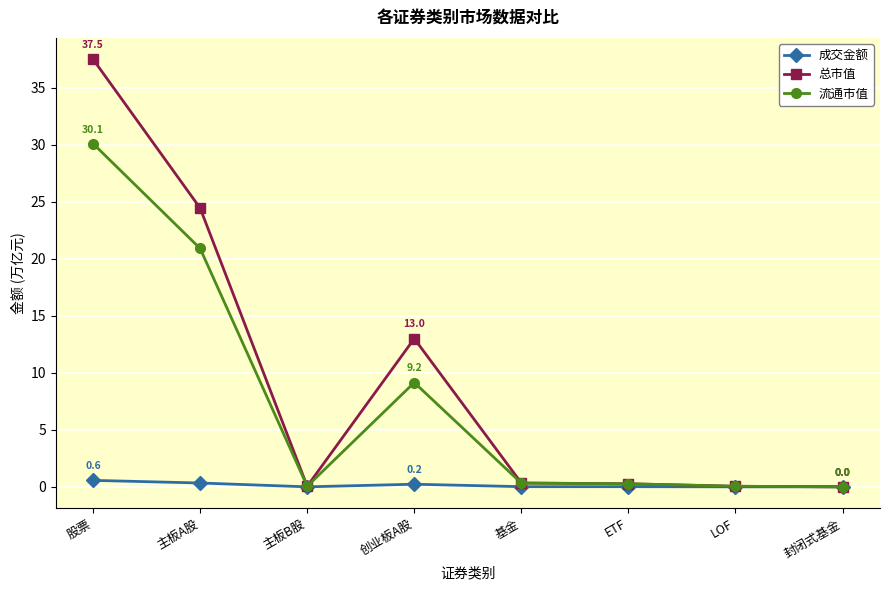

At how many categories does at least one series exceed 9?

3